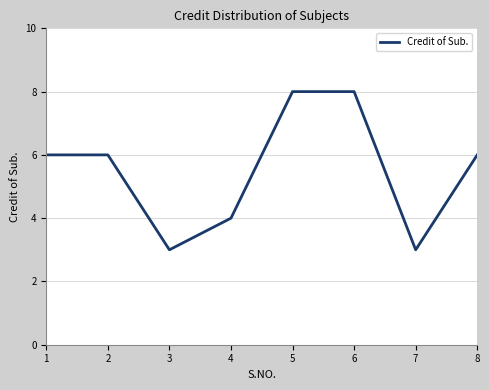

Reading left to right, what are all the values shown in this chart?

1=6	2=6	3=3	4=4	5=8	6=8	7=3	8=6